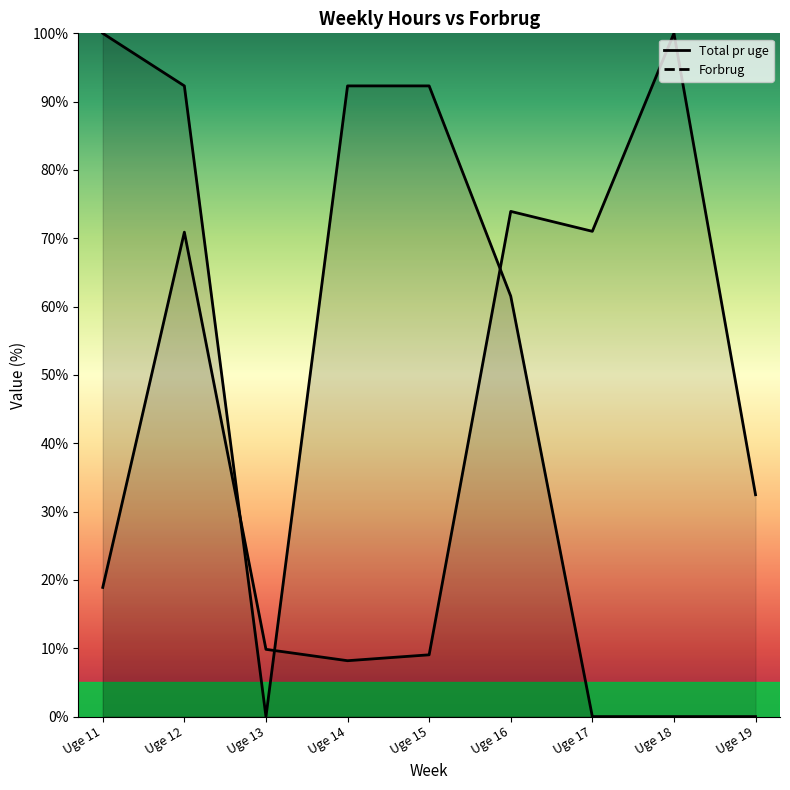

What is the average value of the Forbrug series?

43.8